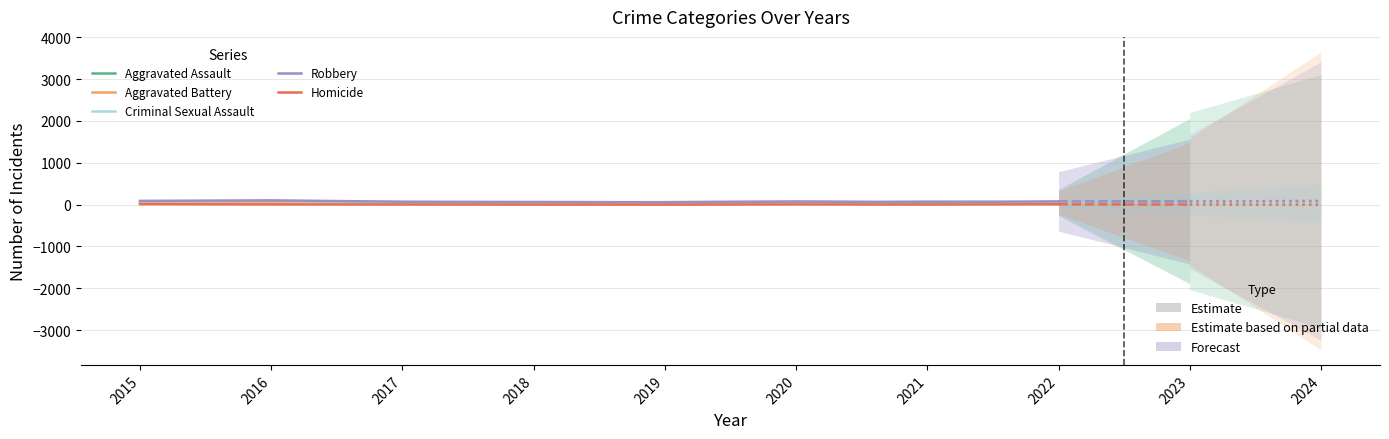

The Aggravated Assault series shows 51 at 2022. True or false?

True